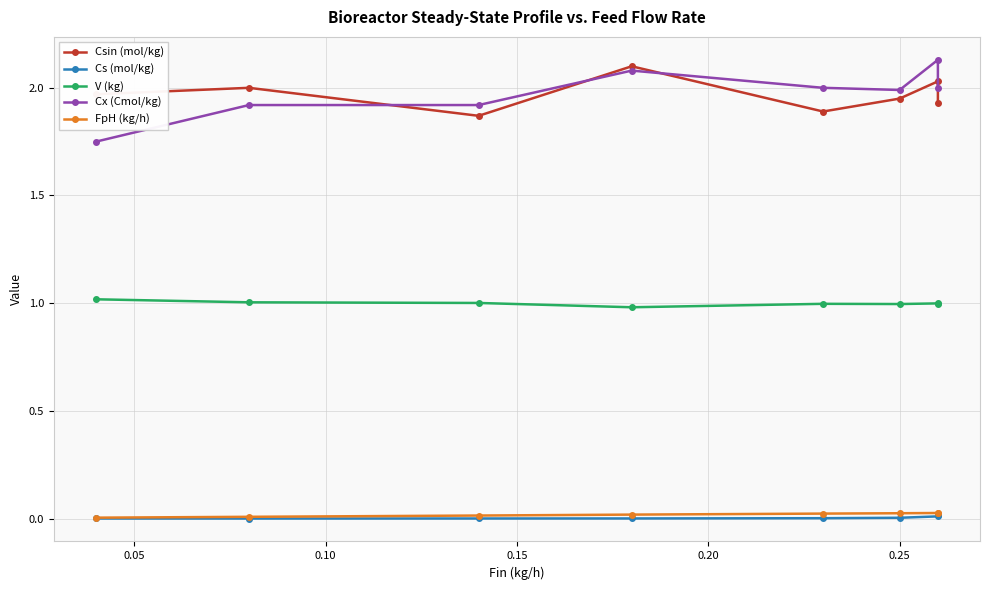

Reading left to right, transcribe all the data shown in this chart.

Csin (mol/kg): 2.0	2.0	1.9	2.1	1.9	1.9	2.0	1.9
Cs (mol/kg): 0.0	0.0	0.0	0.0	0.0	0.0	0.0	0.0
V (kg): 1.0	1.0	1.0	1.0	1.0	1.0	1.0	1.0
Cx (Cmol/kg): 1.8	1.9	1.9	2.1	2.0	2.0	2.1	2.0
FpH (kg/h): 0.0	0.0	0.0	0.0	0.0	0.0	0.0	0.0